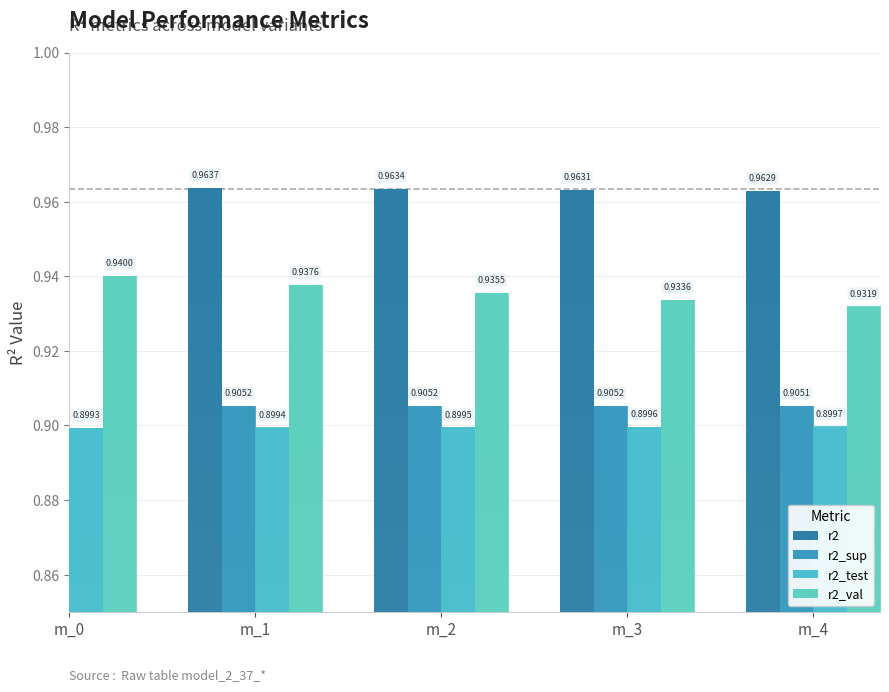

Between m_0 and m_2, which is larger?

m_0